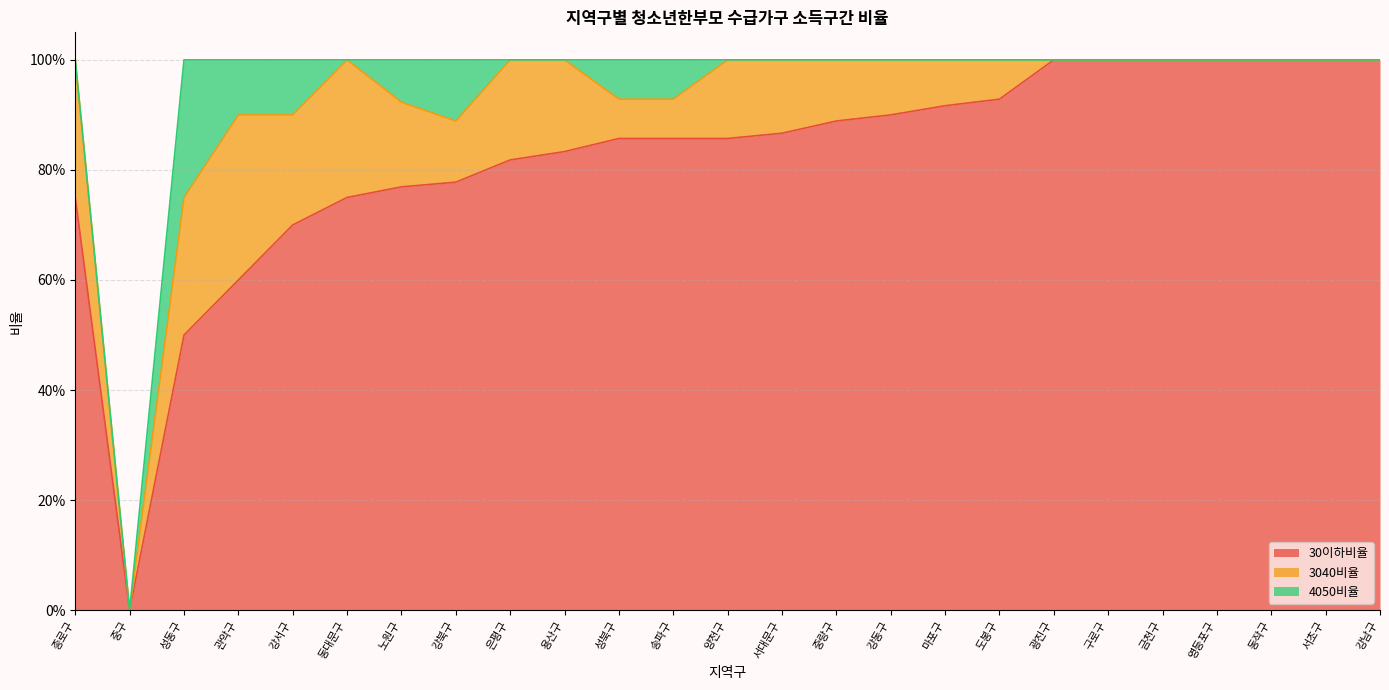

What position from the left is 금천구?

21